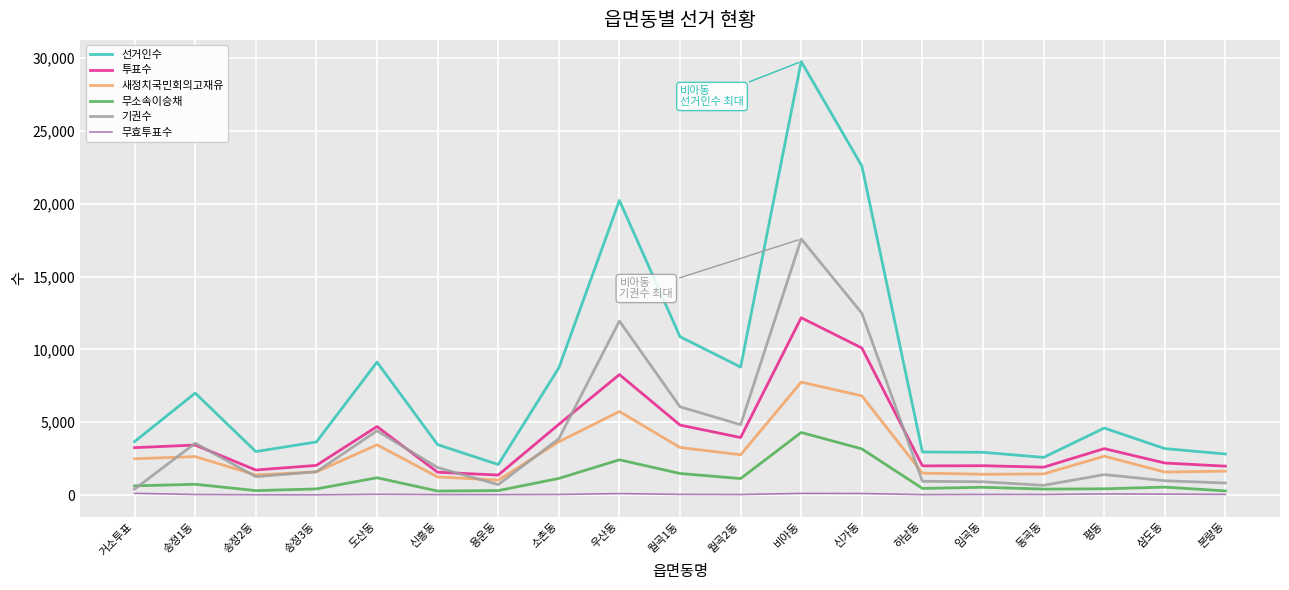

Which category has the highest value across all series?

비아동